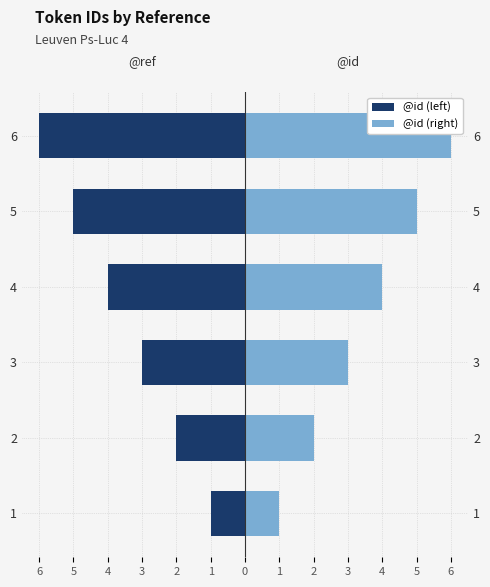

What is the value of the @id (left) bar at the 5th from the left?

-5